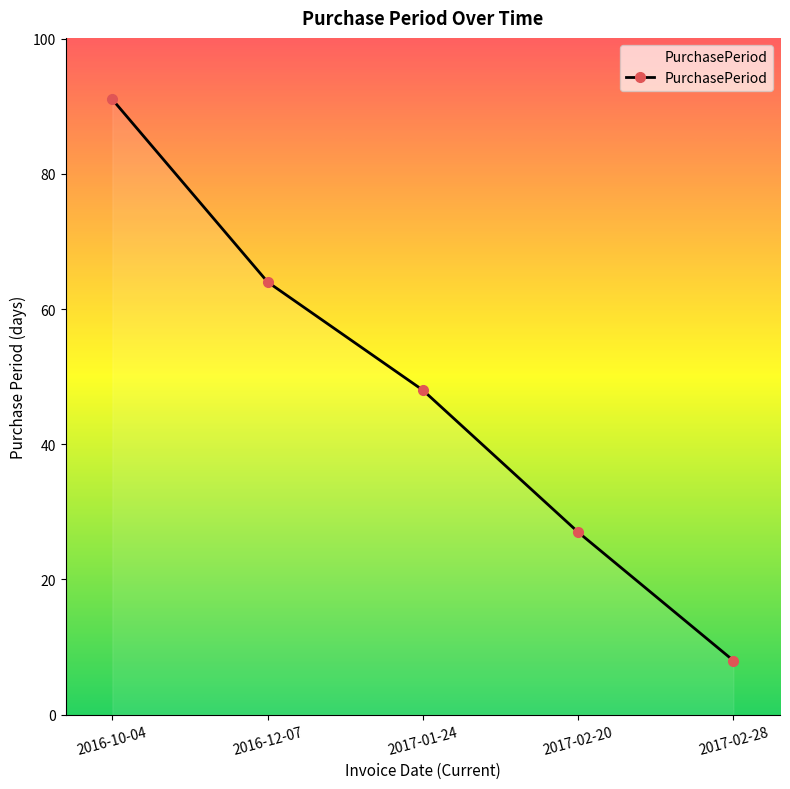

What is the change in value from 2016-12-07 to 2017-02-28?

-56